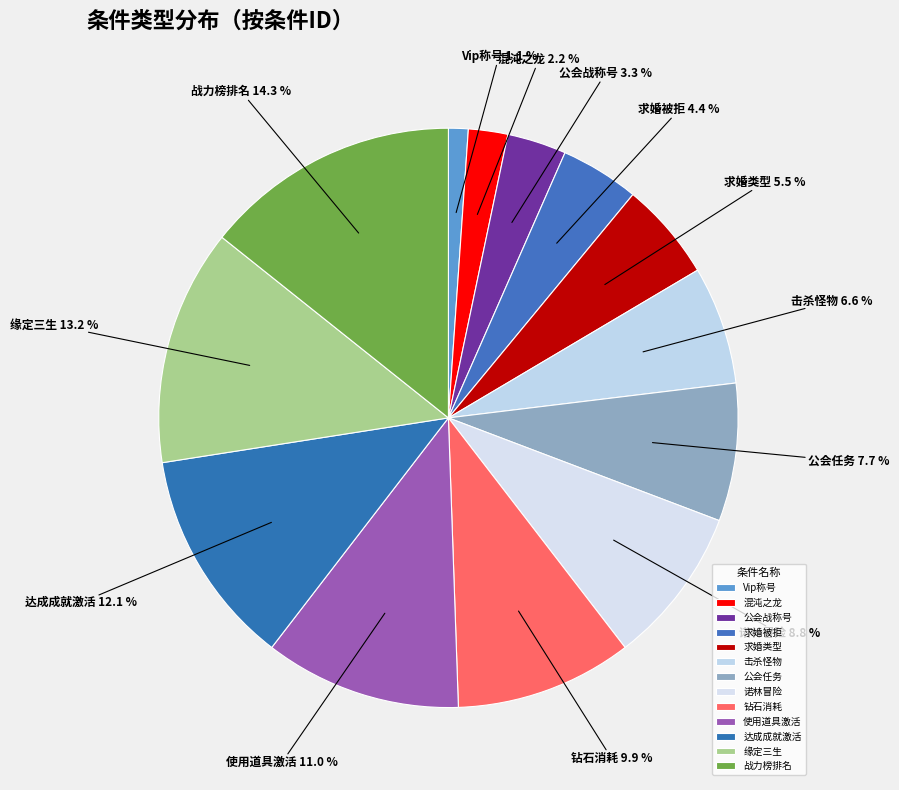

Between 公会战称号 and 使用道具激活, which is larger?

使用道具激活